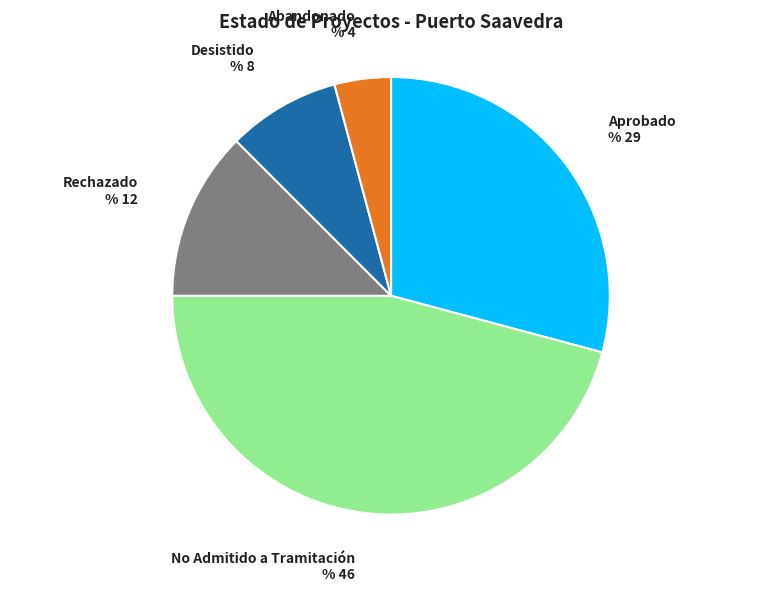

Is there any slice that represents more than half of the pie?

No